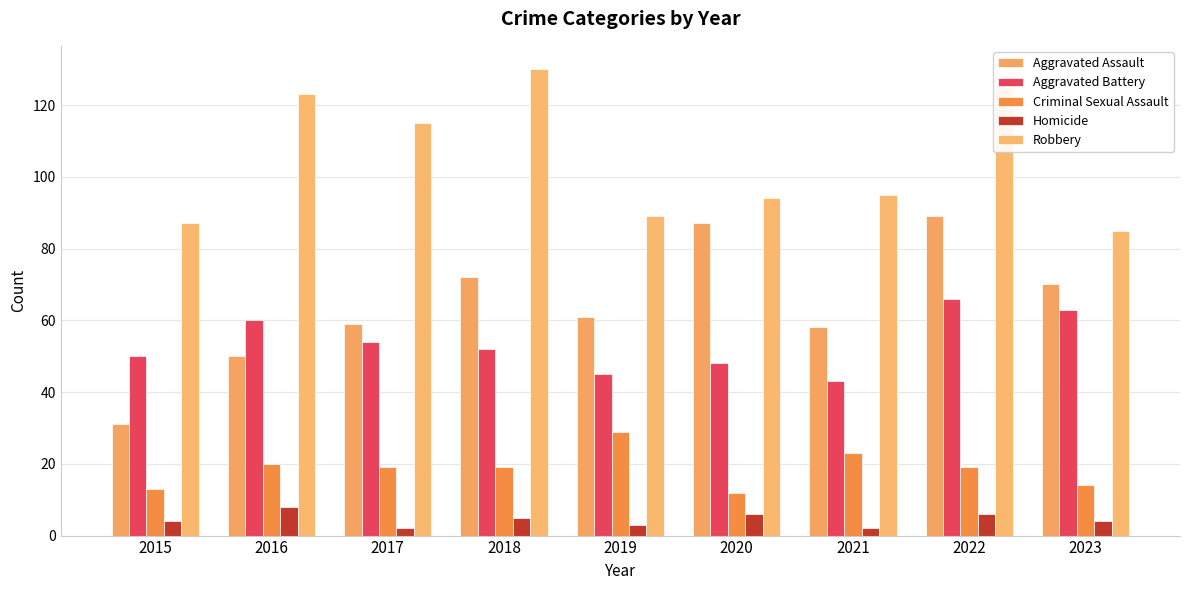

How many series are shown in this chart?

5